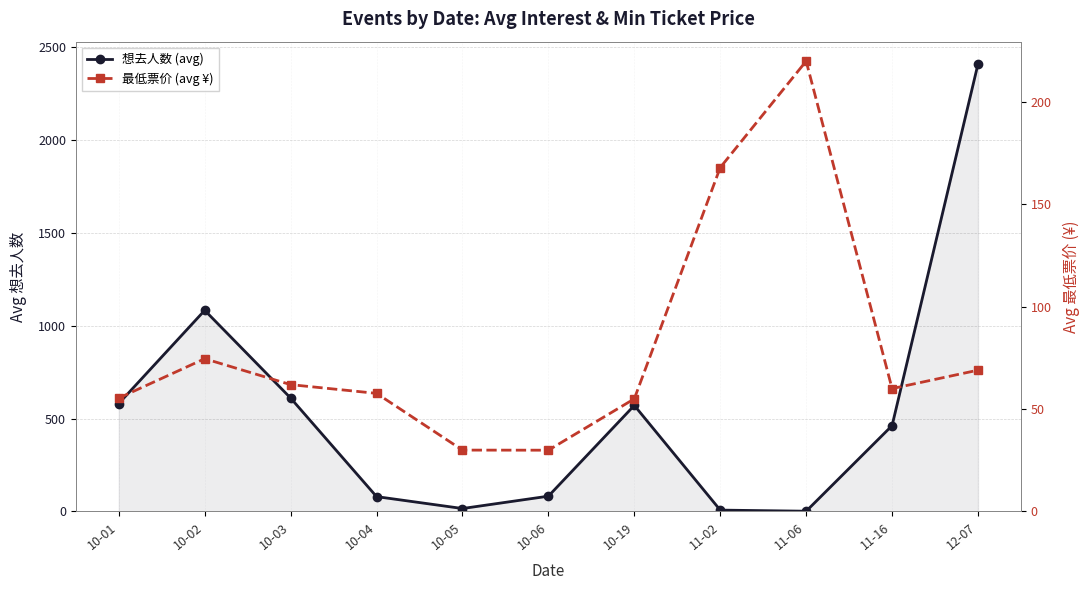

The 最低票价 (avg ¥) series shows 17.4 at 10-01. True or false?

False